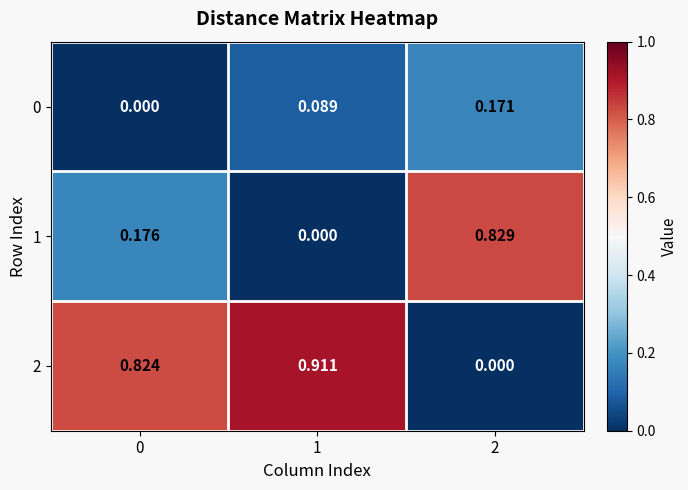

Is the value of 1 at 1 greater than the value of 2 at 1?

No